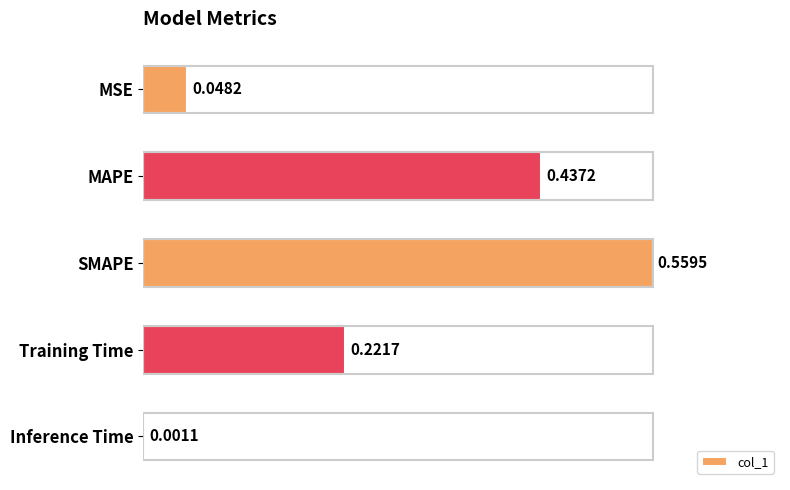

Between MSE and SMAPE, which is larger?

SMAPE